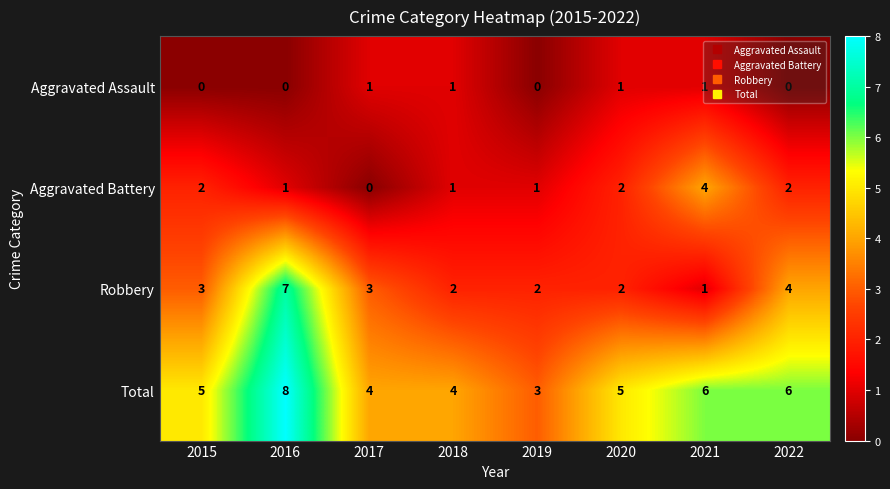

Count the number of data series in this chart.

4